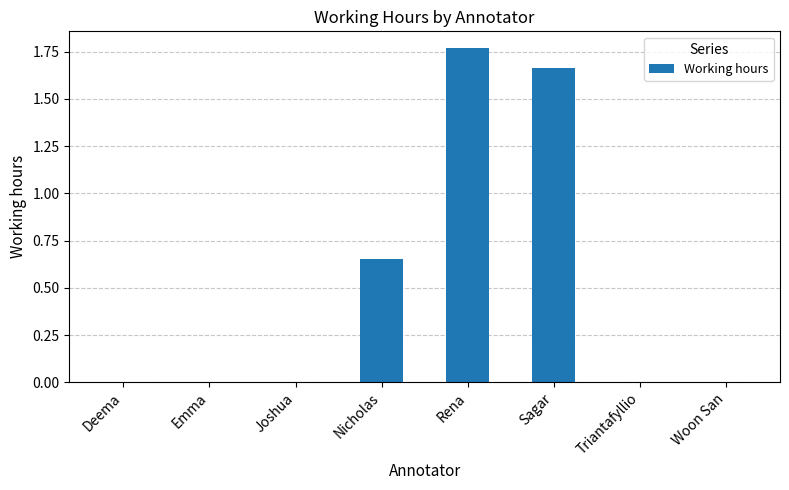

Which has a higher value, Emma or Nicholas?

Nicholas